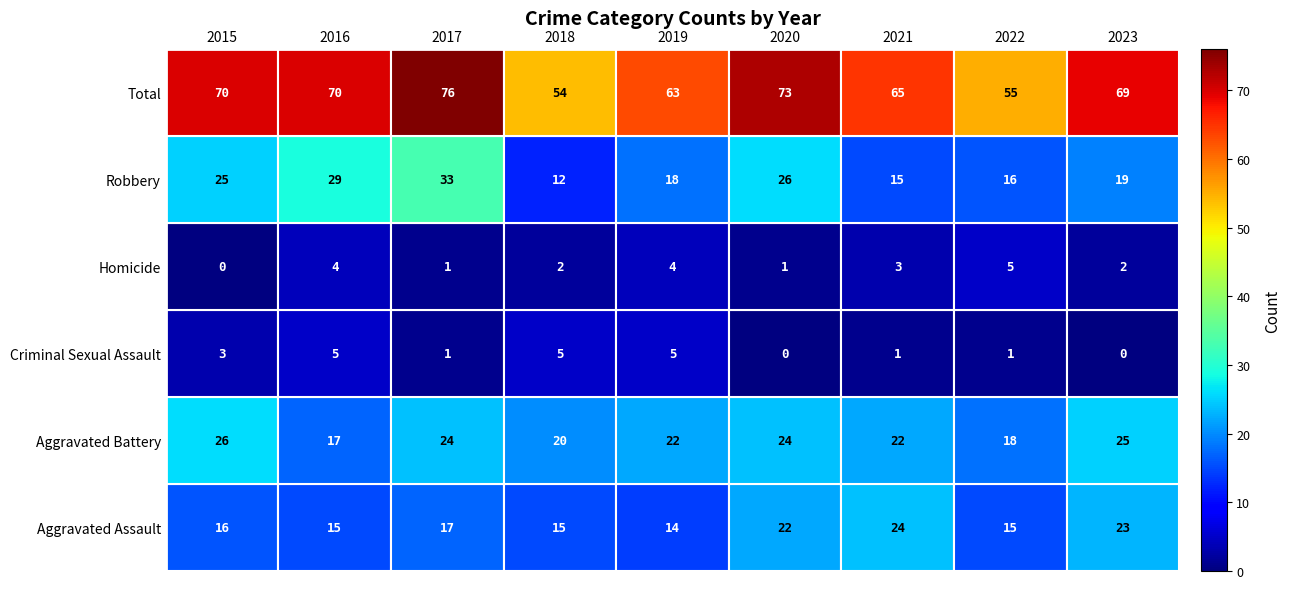

Rank the series at 2015 from highest to lowest value.

Total, Aggravated Battery, Robbery, Aggravated Assault, Criminal Sexual Assault, Homicide